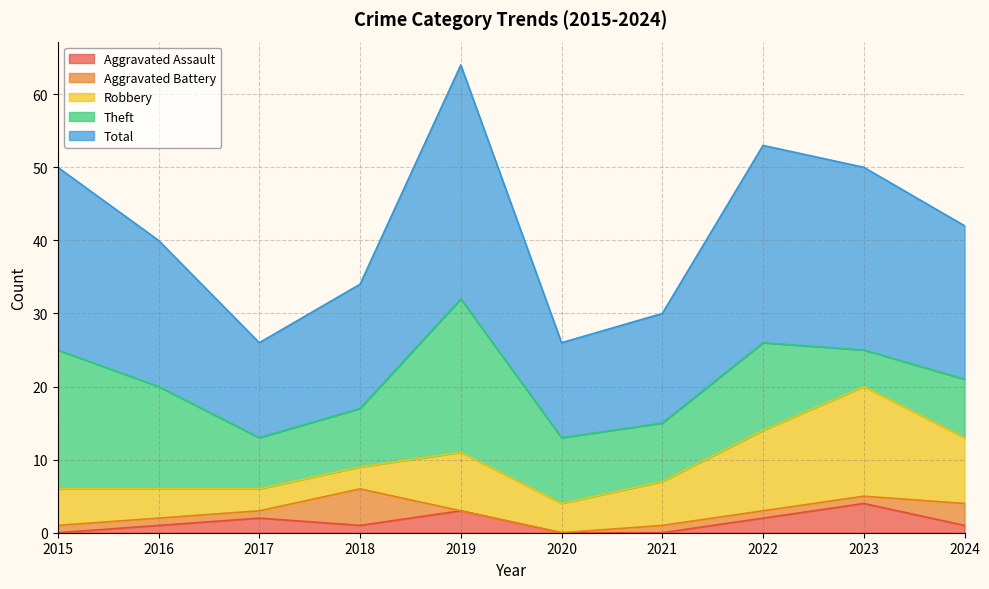

Reading right to left, extract all data points from this chart.

Aggravated Assault: 2024=1	2023=4	2022=2	2021=0	2020=0	2019=3	2018=1	2017=2	2016=1	2015=0
Aggravated Battery: 2024=3	2023=1	2022=1	2021=1	2020=0	2019=0	2018=5	2017=1	2016=1	2015=1
Robbery: 2024=9	2023=15	2022=11	2021=6	2020=4	2019=8	2018=3	2017=3	2016=4	2015=5
Theft: 2024=8	2023=5	2022=12	2021=8	2020=9	2019=21	2018=8	2017=7	2016=14	2015=19
Total: 2024=21	2023=25	2022=27	2021=15	2020=13	2019=32	2018=17	2017=13	2016=20	2015=25